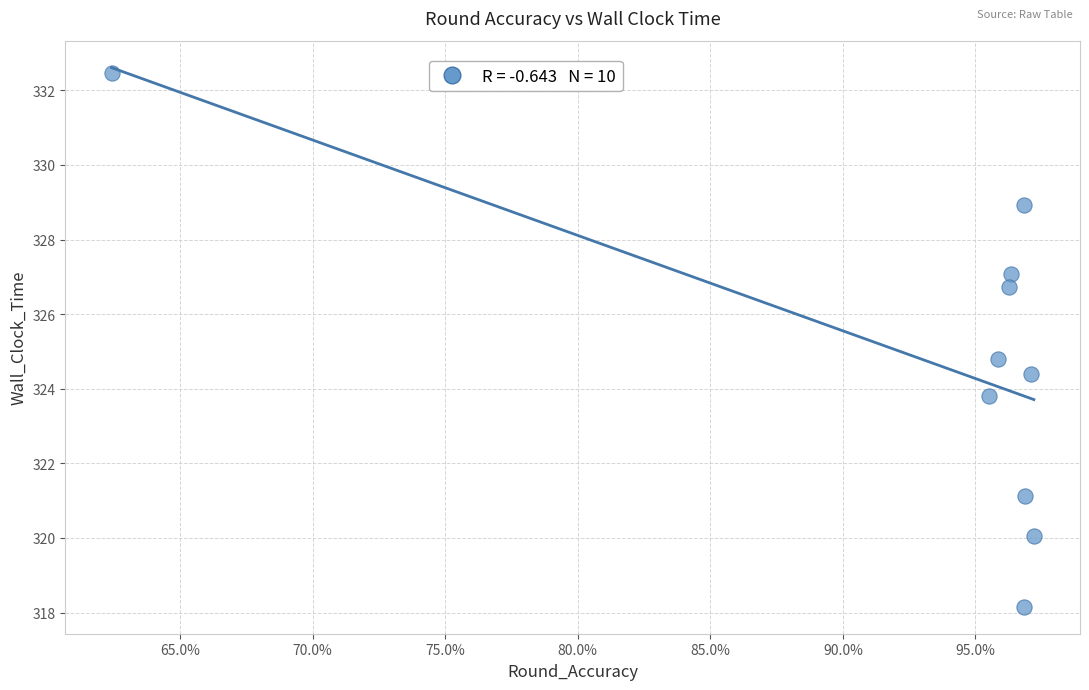

What is the range of Y values (max minus min)?

14.3